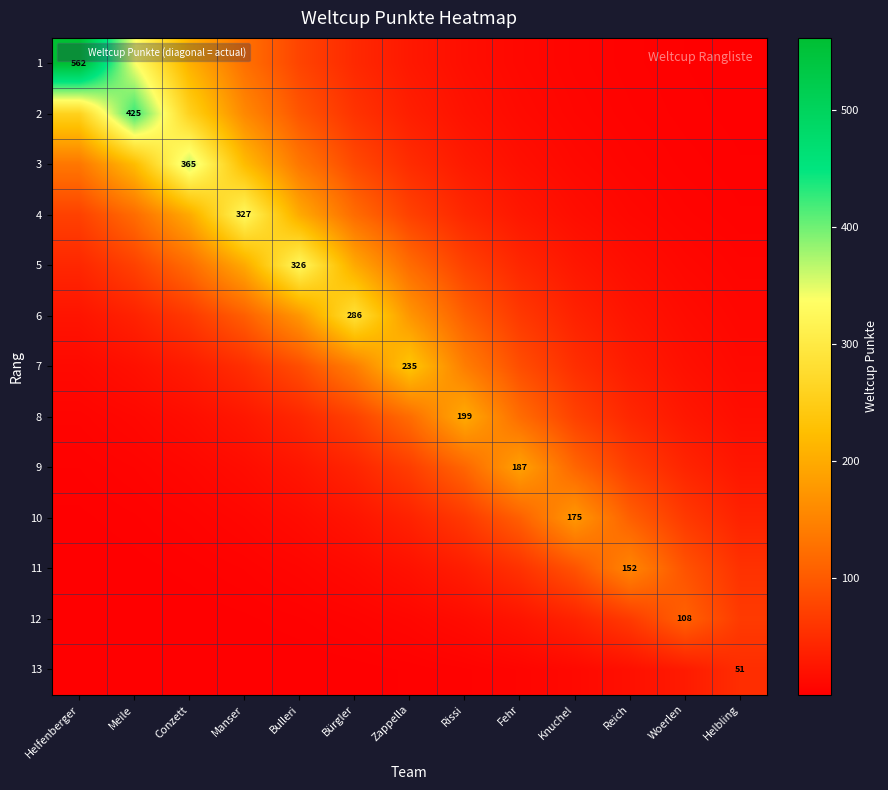

Which has a higher value, Meile or Bulleri?

Meile